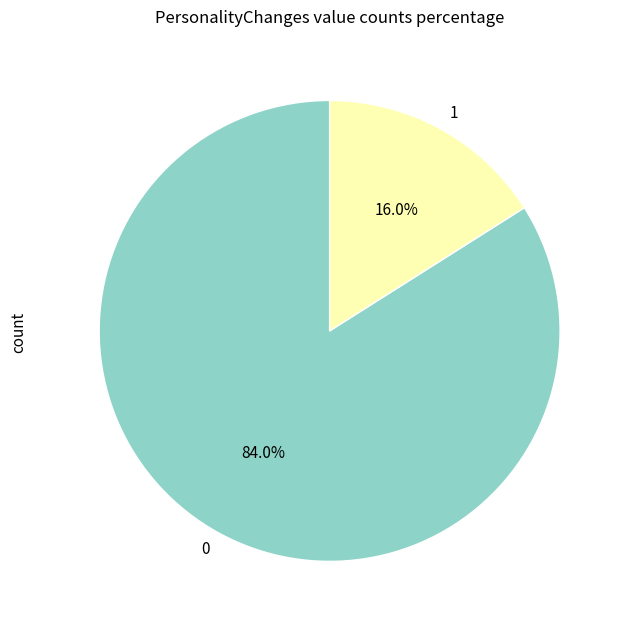

What is the ratio of the value at 0 to the value at 1?

5.2